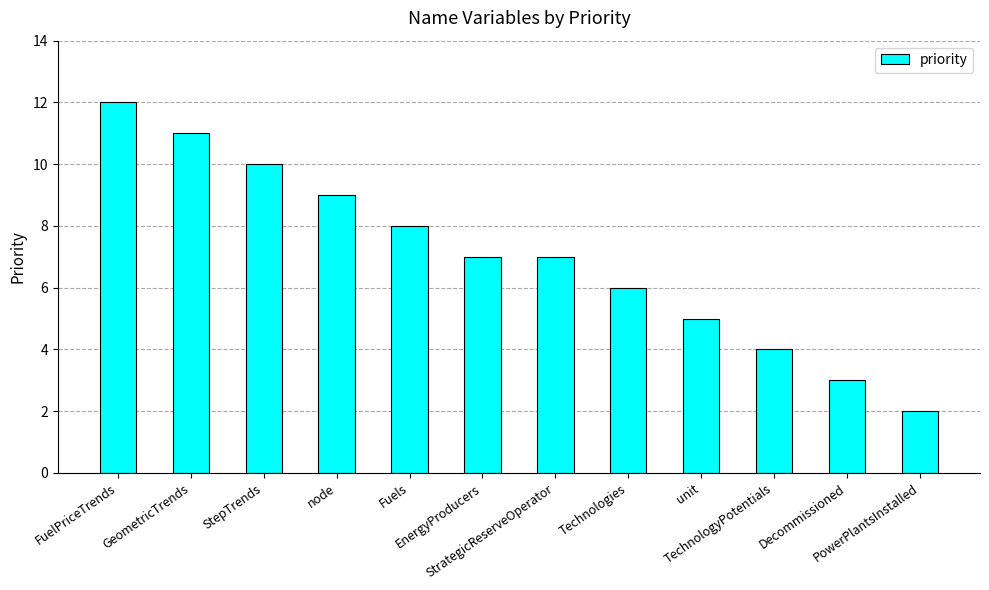

Is it true that the value at StrategicReserveOperator is 7?

True